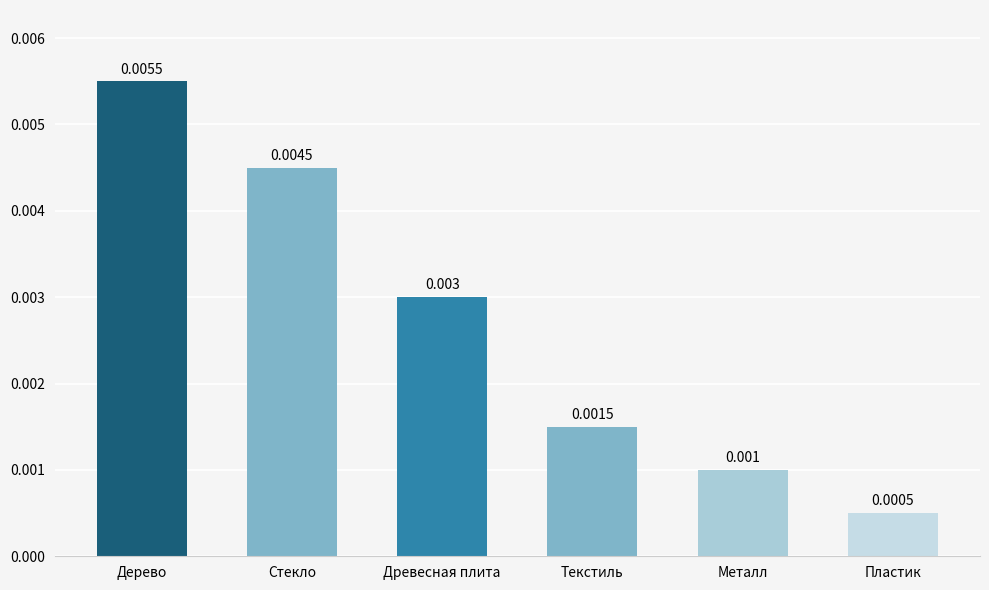

How many bars are there in total?

6